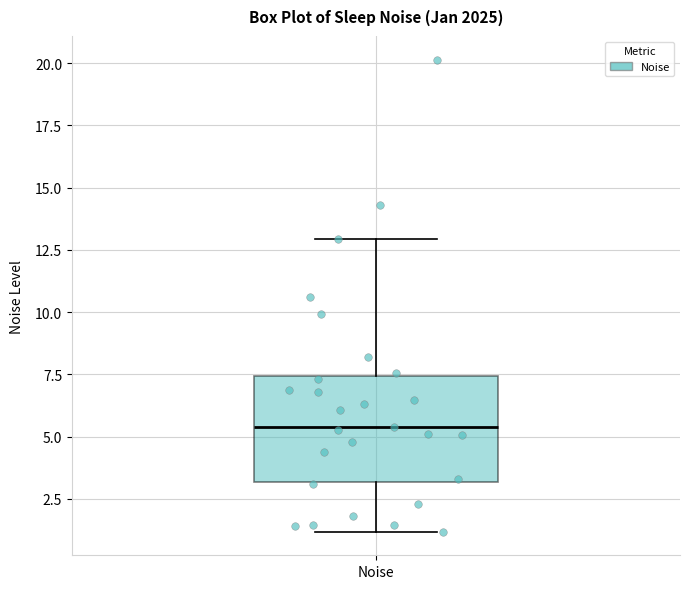

Read this box plot against the y-axis: the position of the median line, the range covered by the box, and the ends of both whiskers. The values are not printed on the chart, so give them approximately, as read against the axis.

median 5.5, box 3.0 to 7.5, whiskers 1.0 to 13.0